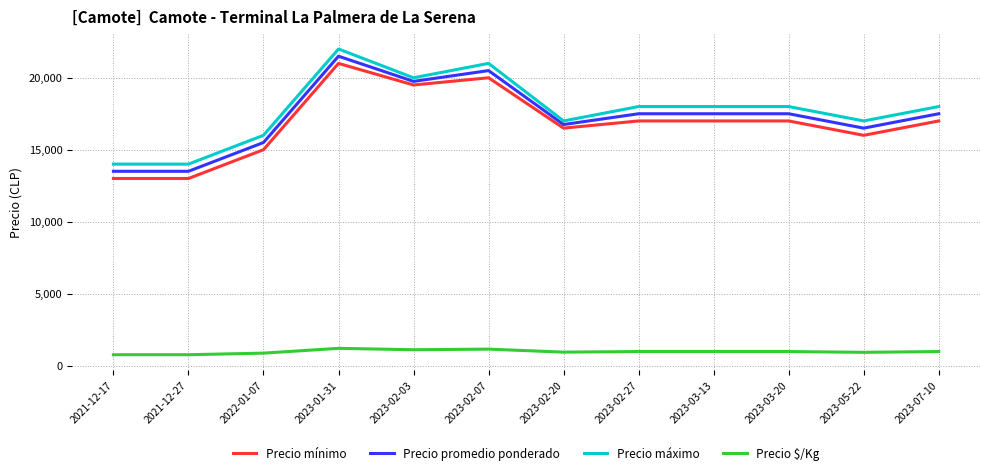

Where is the first local maximum for Precio máximo?

2023-01-31